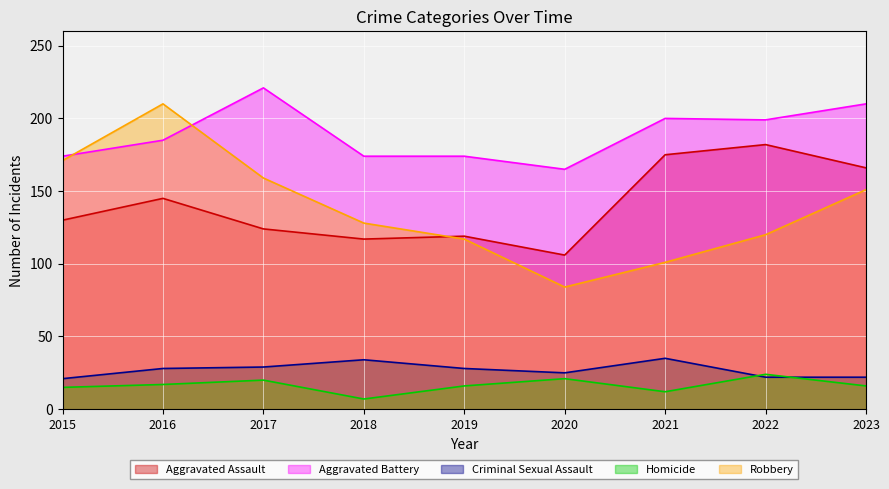

True or false: Criminal Sexual Assault and Aggravated Assault intersect in this chart.

False